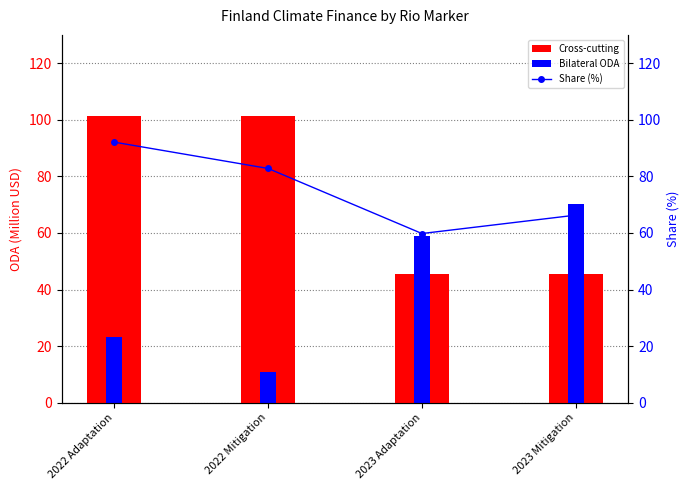

Which series has the largest range (max minus min)?

Bilateral ODA